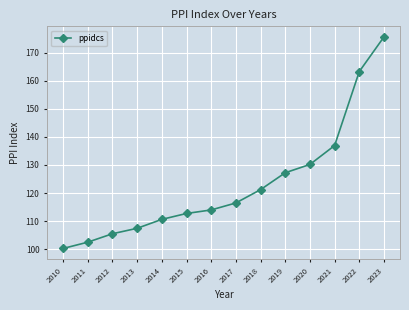

Reading left to right, transcribe all the data shown in this chart.

2010=100.3	2011=102.5	2012=105.5	2013=107.5	2014=110.6	2015=112.7	2016=114.0	2017=116.5	2018=121.2	2019=127.2	2020=130.2	2021=136.9	2022=163.2	2023=175.6